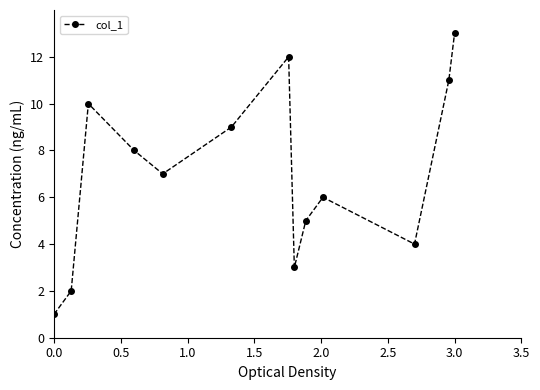

What is the value of the 1st point from the left?

1